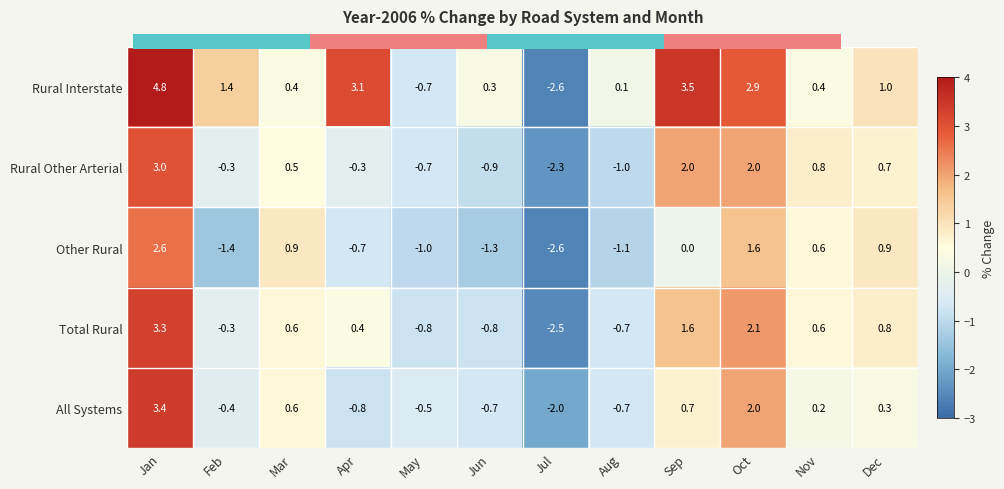

At how many categories does at least one series exceed 0?

10